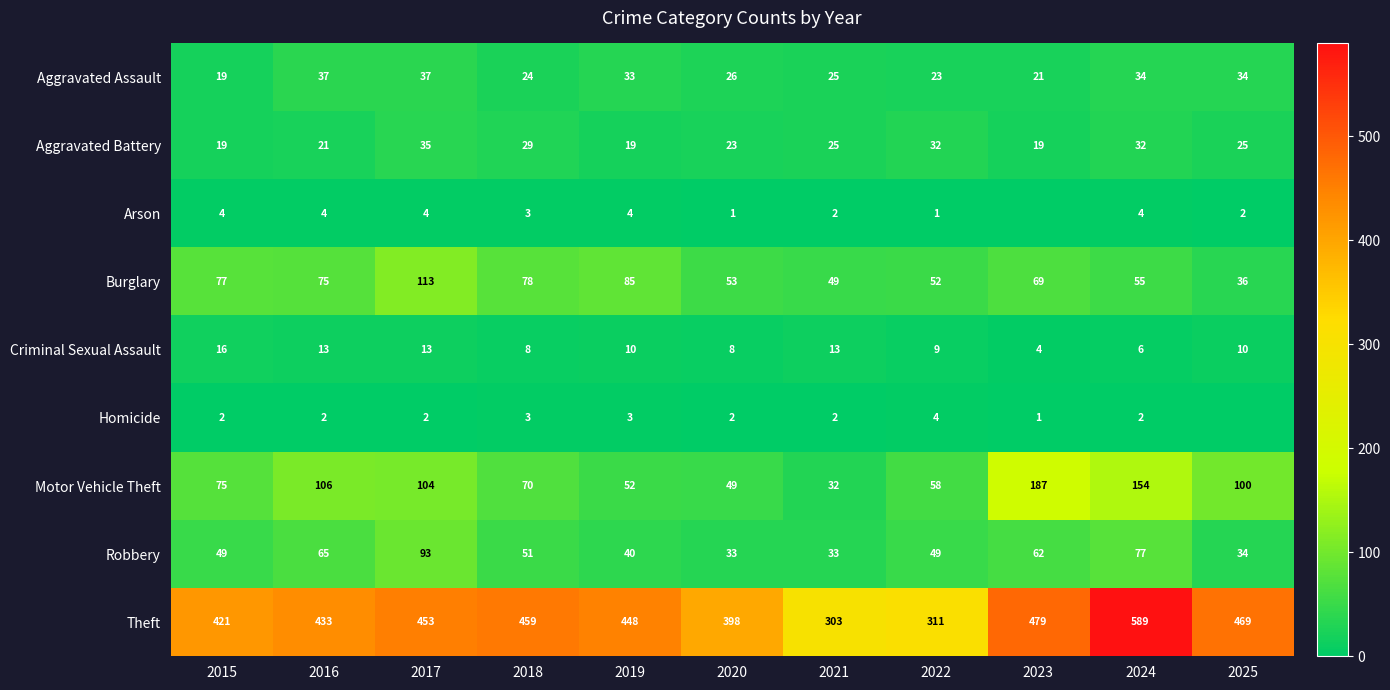

What is the sum of all Homicide values?

23